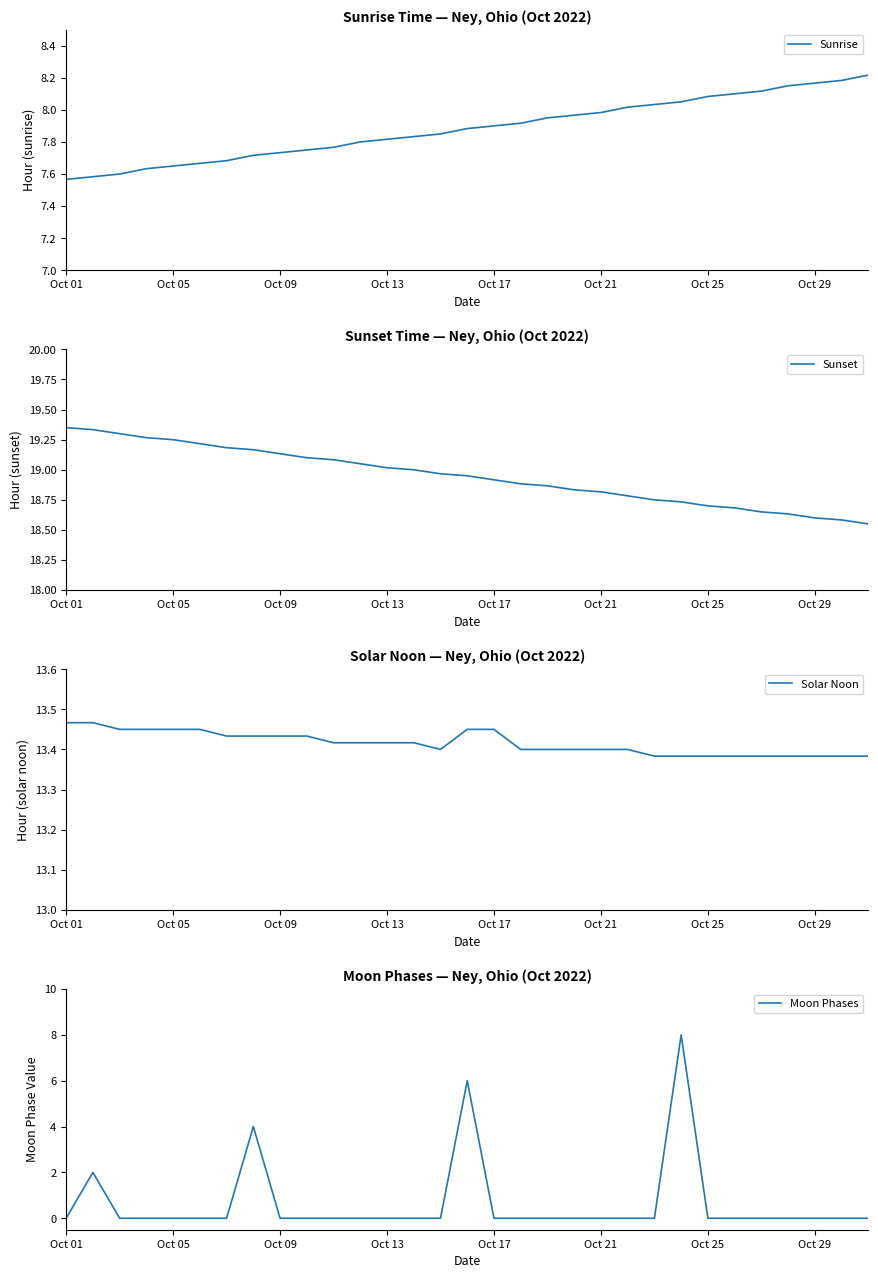

Is it true that Sunset equals 32.6 at Oct 21?

False